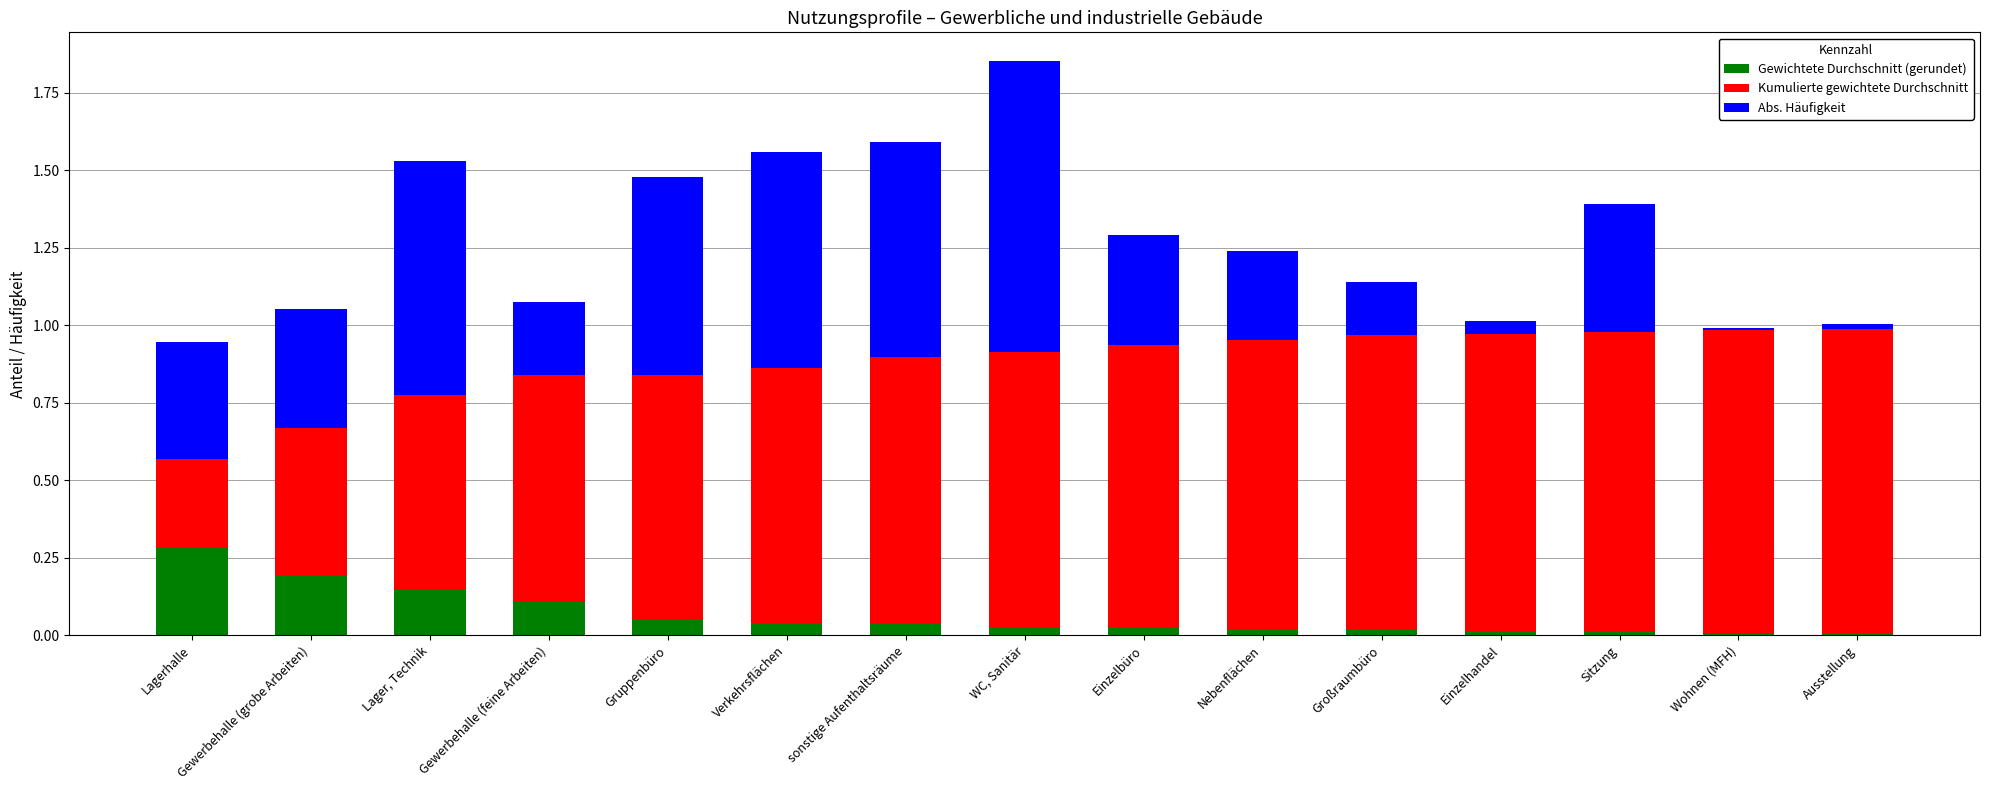

The Gewichtete Durchschnitt (gerundet) series shows 0.0 at sonstige Aufenthaltsräume. True or false?

True